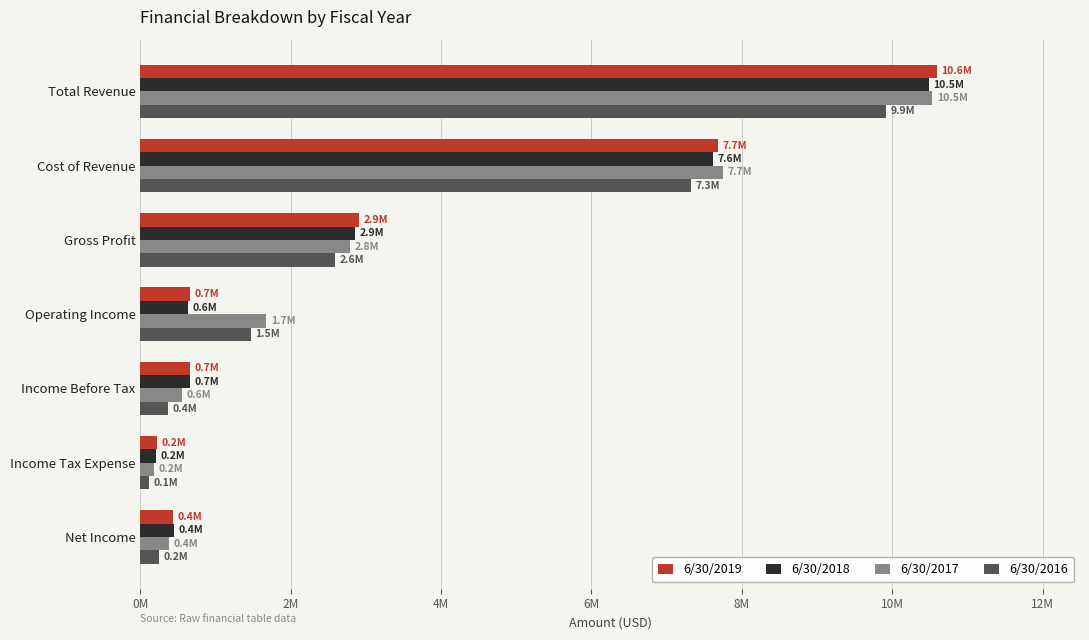

What is the value of the 6/30/2018 bar at the 5th from the left?

655400